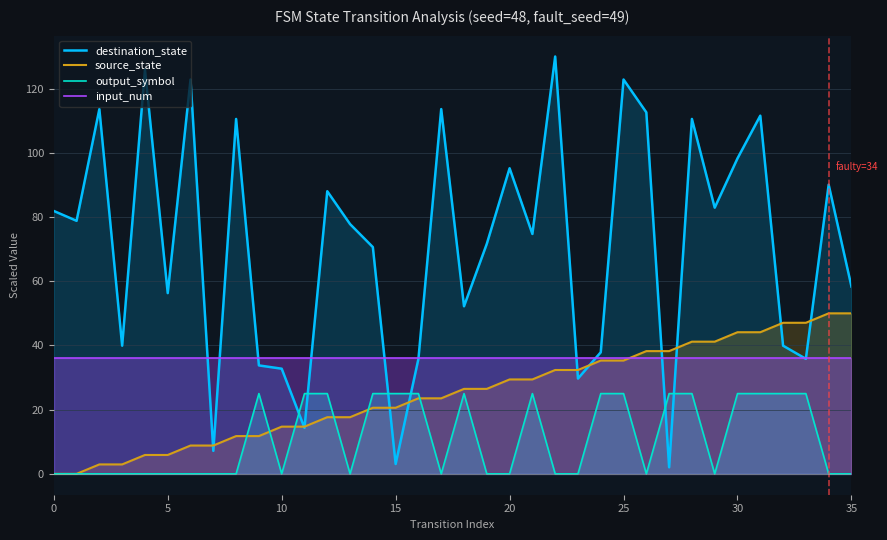

List the series in order of their overall mean, lowest first.

output_symbol, source_state, input_num, destination_state